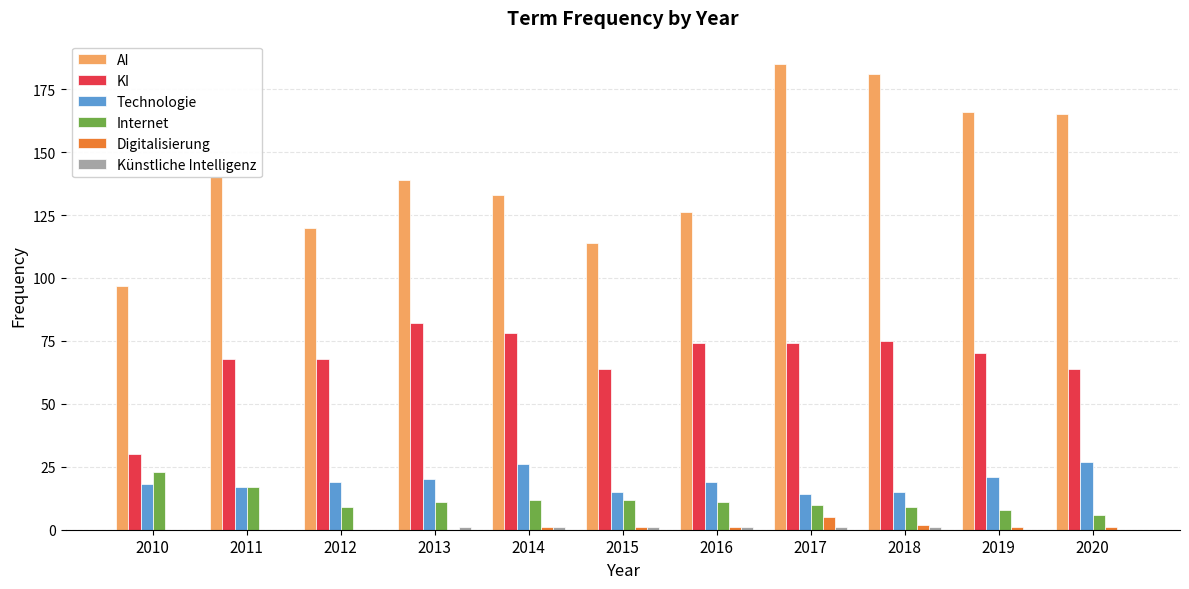

What is the sum of all Internet values?

128